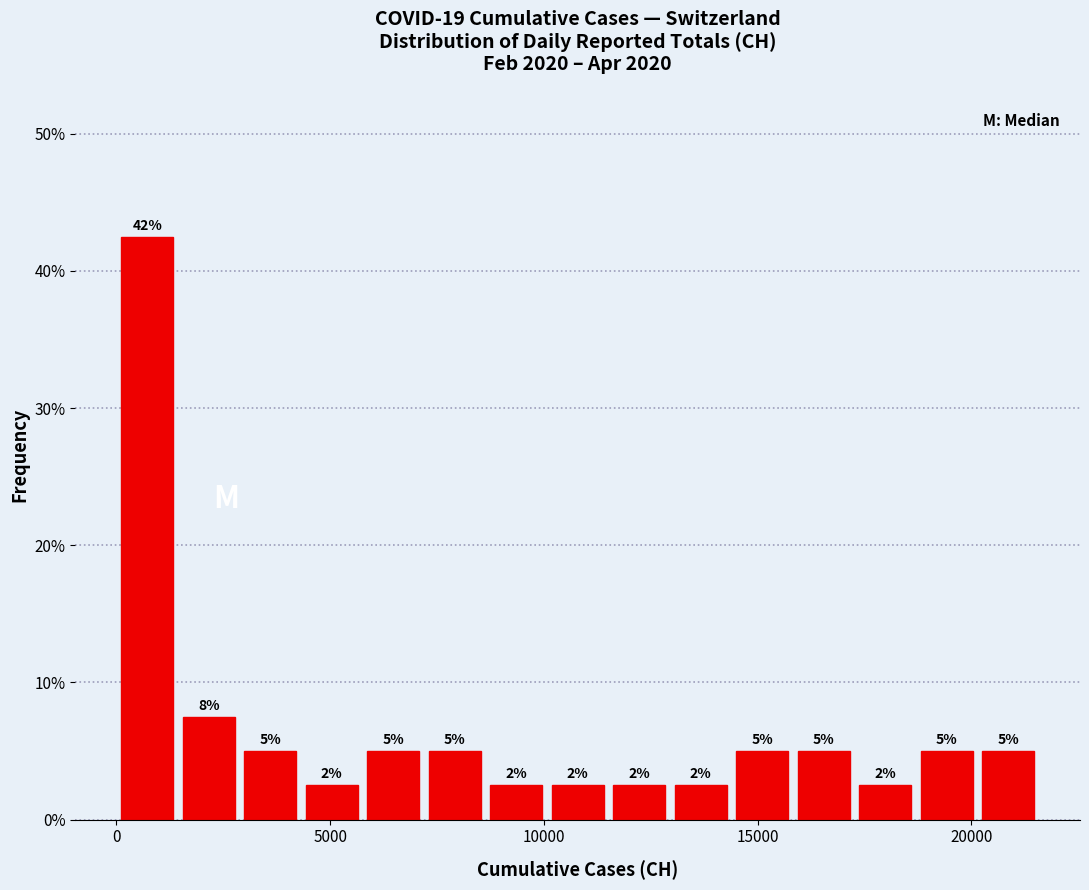

Around what value on the x-axis is the tallest bar? Give the approximate position of its centre, as read against the axis.

500